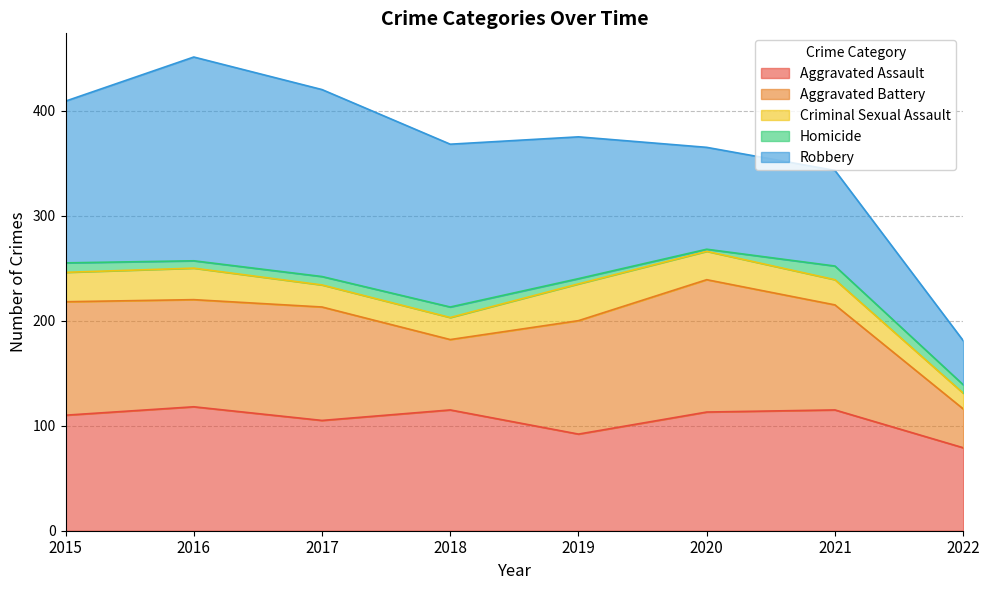

How many lines are shown in the chart?

5